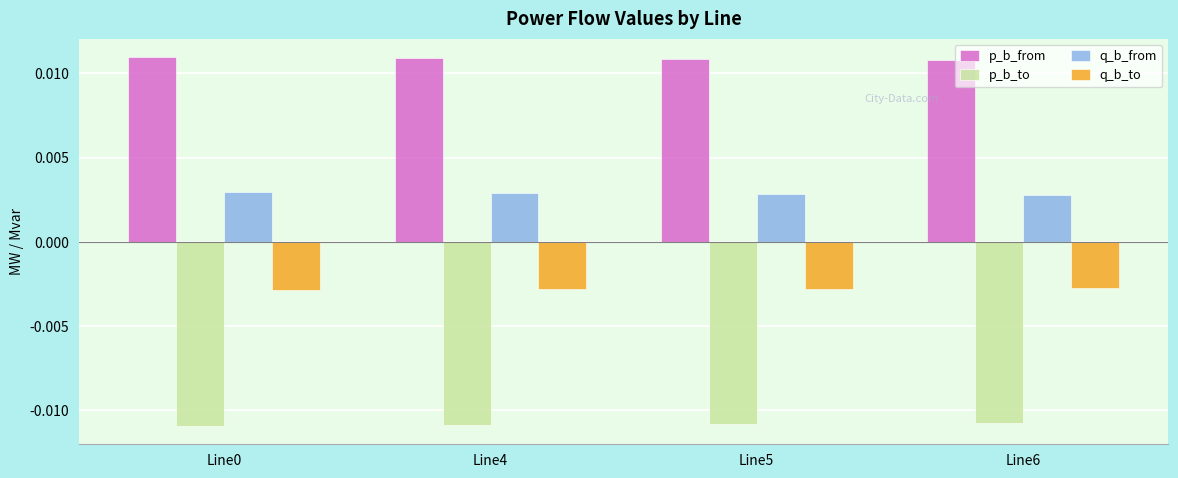

Which series has the largest total across all categories?

p_b_from